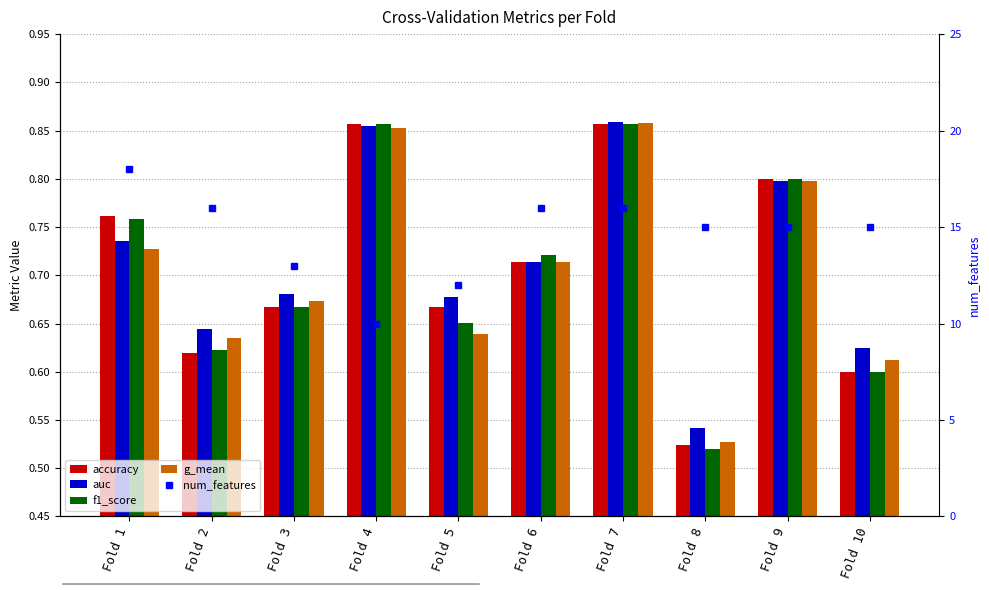

List the labels in order of num_features value, largest first.

Fold 1, Fold 2, Fold 6, Fold 7, Fold 8, Fold 9, Fold 10, Fold 3, Fold 5, Fold 4